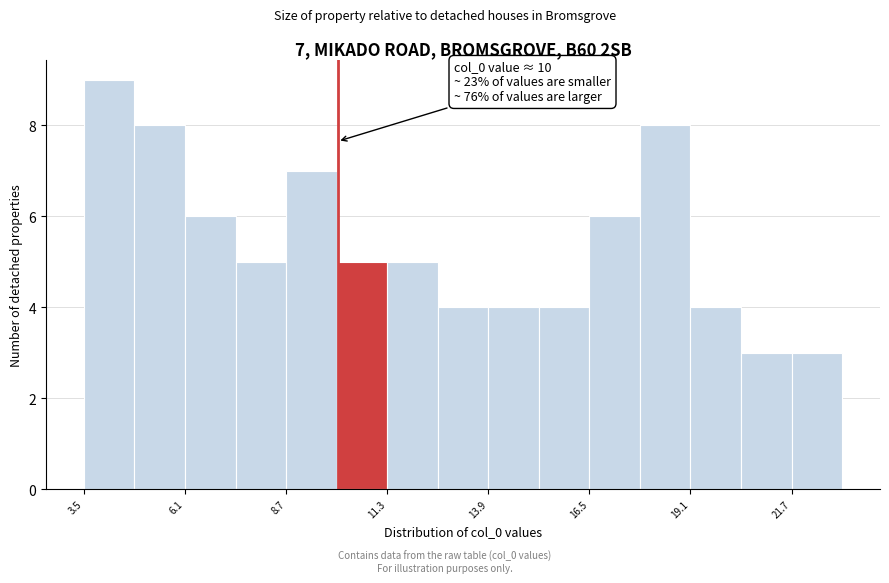

Read against the x-axis, roughly where is the centre of the tallest bar?

4.0